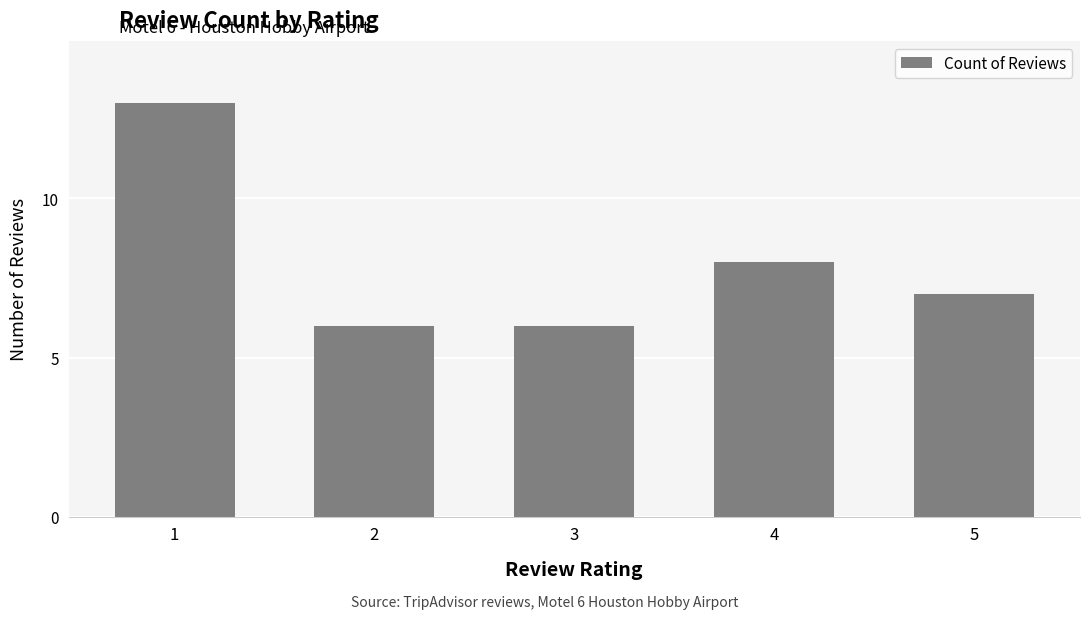

What is the value of the 1st bar from the left?

13